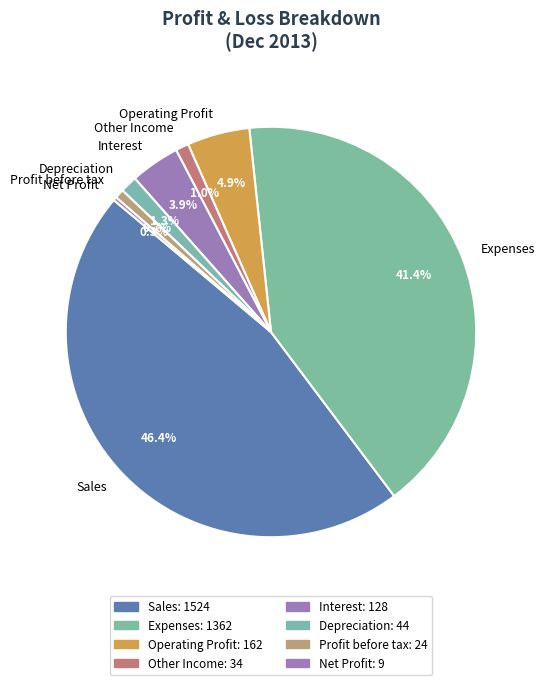

Which category has the biggest portion of the pie?

Sales